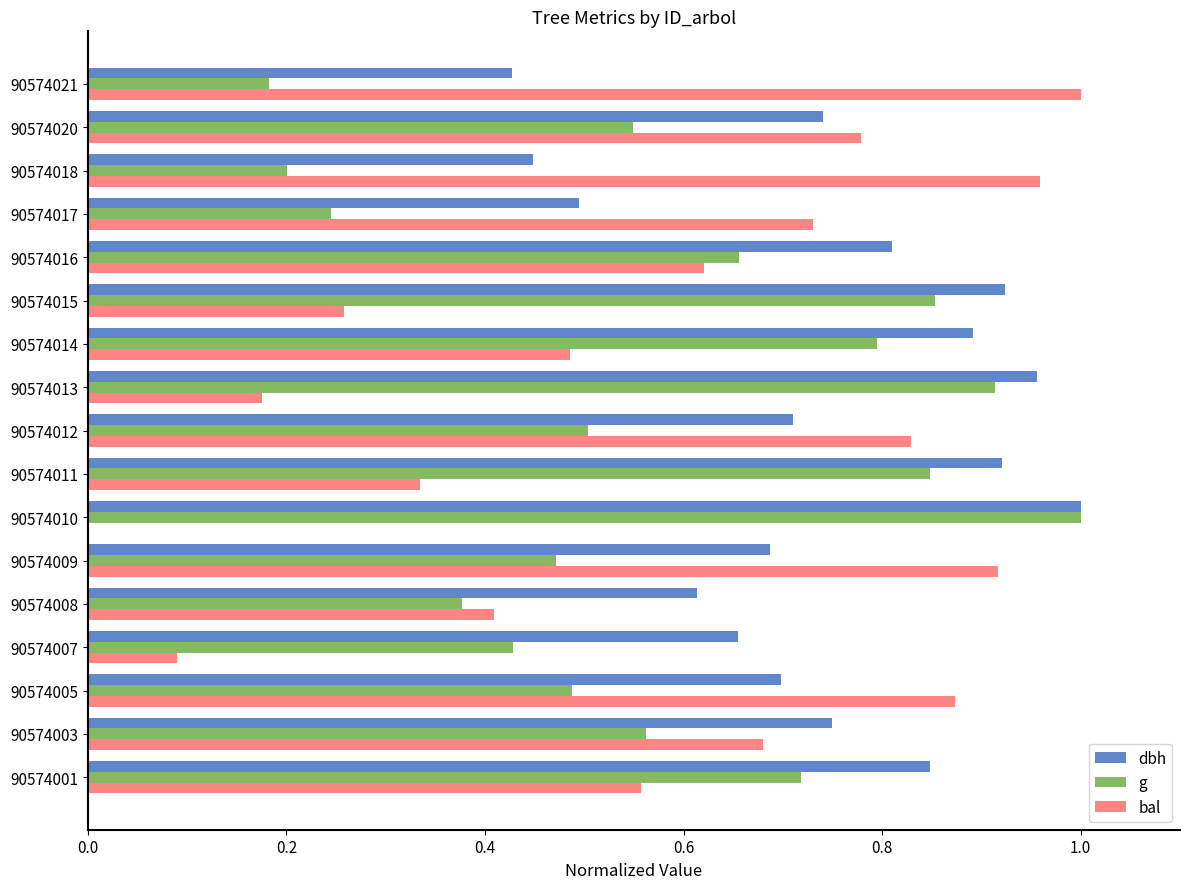

Is it true that g equals 0.3 at 90574018?

False